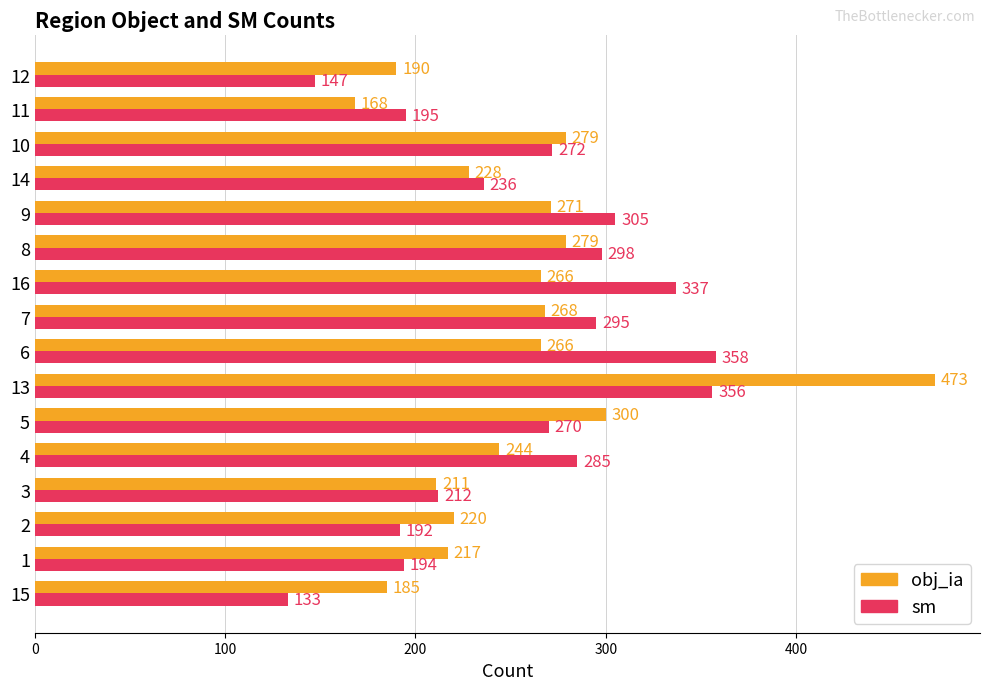

What is the spread (max minus min) of values at 10?

7